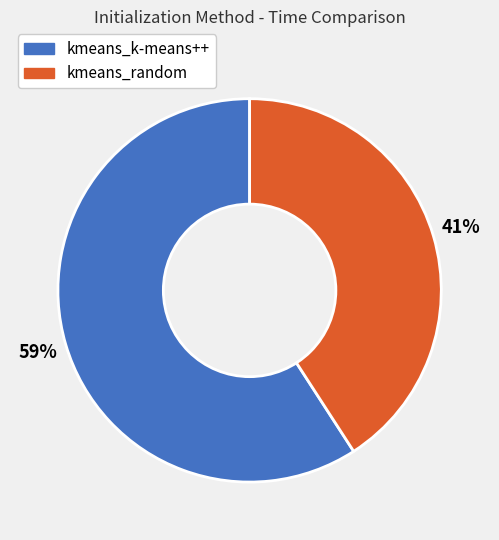

Rank the categories by value from highest to lowest.

kmeans_k-means++, kmeans_random